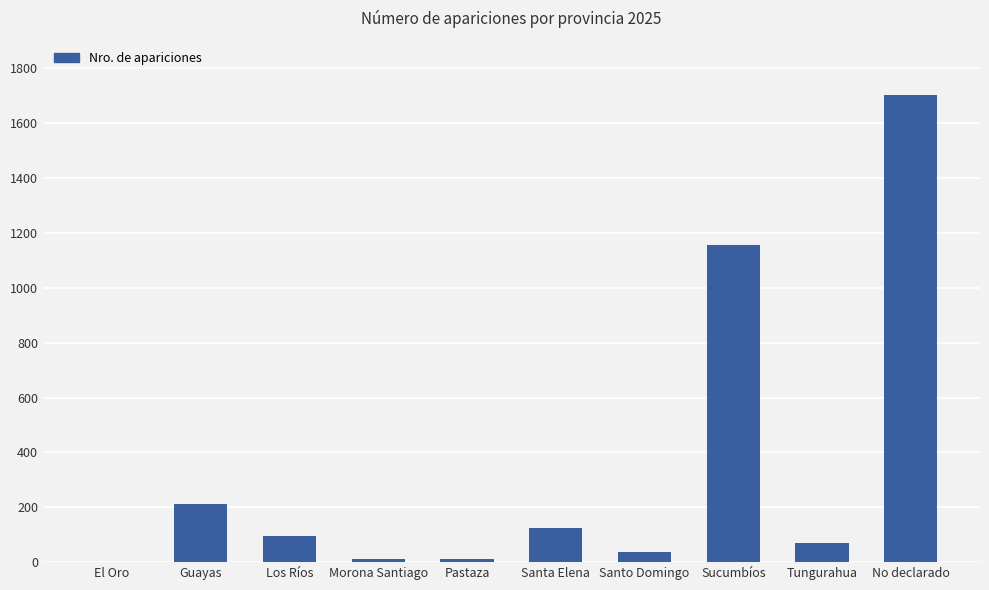

What is the sum of all values?

3422